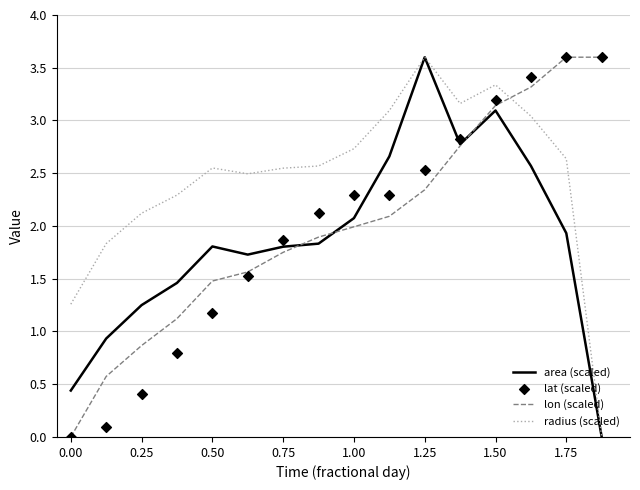

Which series has the widest spread of Y values?

area (scaled)